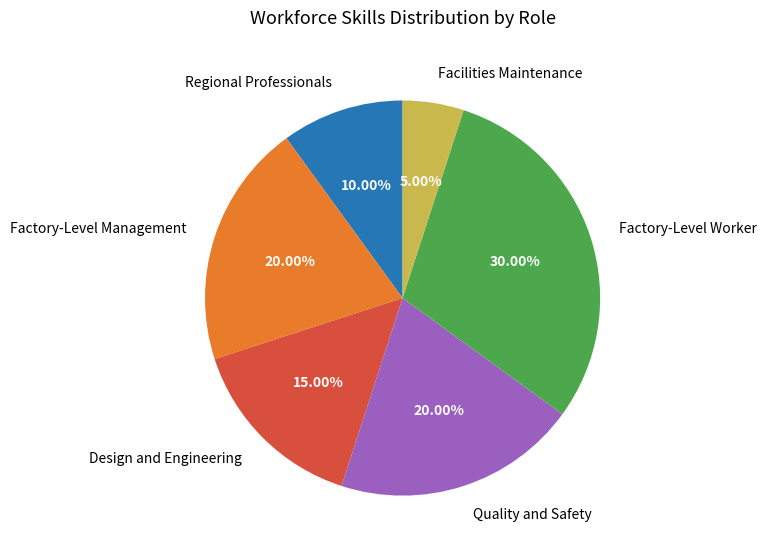

To the nearest percent, what percentage of the pie is Factory-Level Management?

20%